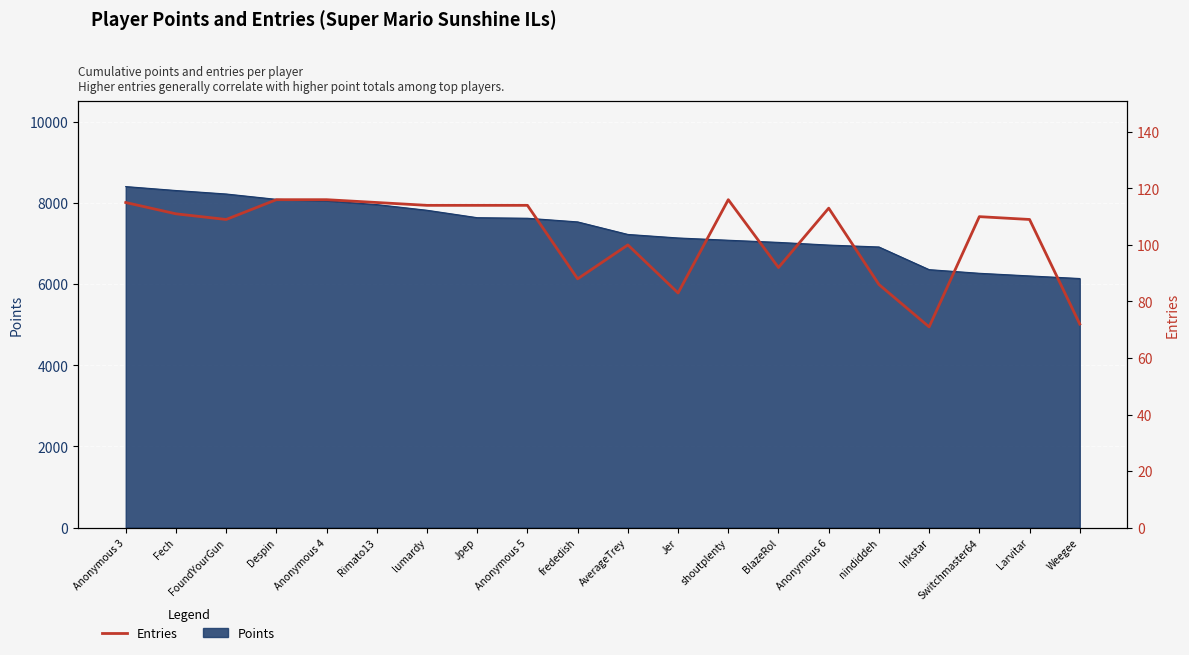

Rank the categories by value from highest to lowest.

Despin, Anonymous 4, shoutplenty, Anonymous 3, Rimato13, lumardy, Jpep, Anonymous 5, Anonymous 6, Fech, Switchmaster64, FoundYourGun, Larvitar, AverageTrey, BlazeRol, frededish, nindiddeh, Jer, Weegee, Inkstar